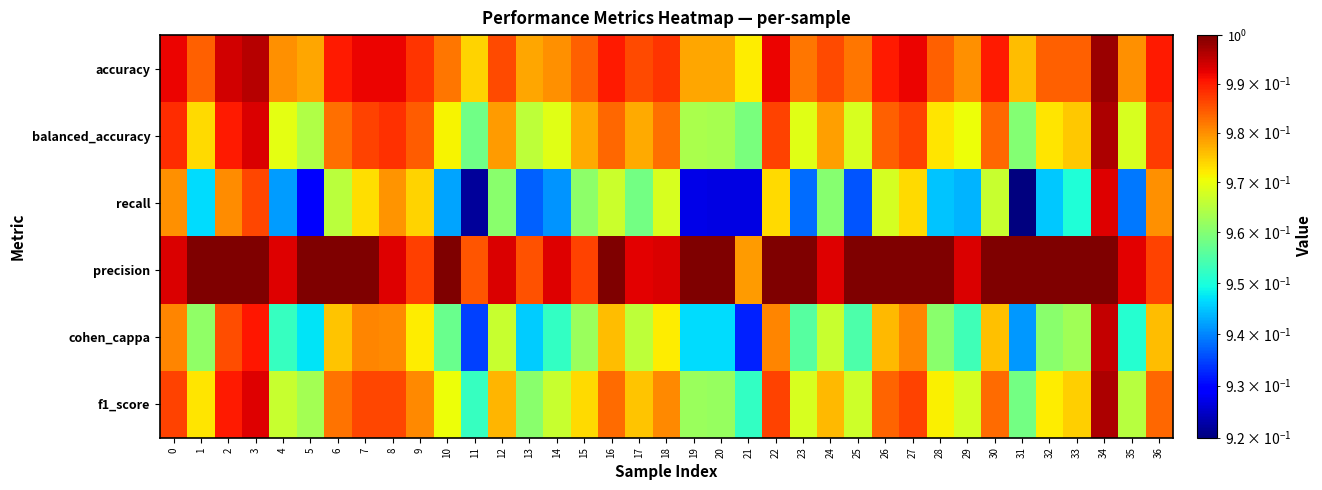

Reading left to right, what are all the values shown in this chart?

accuracy: 0=1.0	1=1.0	2=1.0	3=1.0	4=1.0	5=1.0	6=1.0	7=1.0	8=1.0	9=1.0	10=1.0	11=1.0	12=1.0	13=1.0	14=1.0	15=1.0	16=1.0	17=1.0	18=1.0	19=1.0	20=1.0	21=1.0	22=1.0	23=1.0	24=1.0	25=1.0	26=1.0	27=1.0	28=1.0	29=1.0	30=1.0	31=1.0	32=1.0	33=1.0	34=1.0	35=1.0	36=1.0
balanced_accuracy: 0=1.0	1=1.0	2=1.0	3=1.0	4=1.0	5=1.0	6=1.0	7=1.0	8=1.0	9=1.0	10=1.0	11=1.0	12=1.0	13=1.0	14=1.0	15=1.0	16=1.0	17=1.0	18=1.0	19=1.0	20=1.0	21=1.0	22=1.0	23=1.0	24=1.0	25=1.0	26=1.0	27=1.0	28=1.0	29=1.0	30=1.0	31=1.0	32=1.0	33=1.0	34=1.0	35=1.0	36=1.0
recall: 0=1.0	1=0.9	2=1.0	3=1.0	4=0.9	5=0.9	6=1.0	7=1.0	8=1.0	9=1.0	10=0.9	11=0.9	12=1.0	13=0.9	14=0.9	15=1.0	16=1.0	17=1.0	18=1.0	19=0.9	20=0.9	21=0.9	22=1.0	23=0.9	24=1.0	25=0.9	26=1.0	27=1.0	28=0.9	29=0.9	30=1.0	31=0.9	32=0.9	33=1.0	34=1.0	35=0.9	36=1.0
precision: 0=1.0	1=1.0	2=1.0	3=1.0	4=1.0	5=1.0	6=1.0	7=1.0	8=1.0	9=1.0	10=1.0	11=1.0	12=1.0	13=1.0	14=1.0	15=1.0	16=1.0	17=1.0	18=1.0	19=1.0	20=1.0	21=1.0	22=1.0	23=1.0	24=1.0	25=1.0	26=1.0	27=1.0	28=1.0	29=1.0	30=1.0	31=1.0	32=1.0	33=1.0	34=1.0	35=1.0	36=1.0
cohen_cappa: 0=1.0	1=1.0	2=1.0	3=1.0	4=1.0	5=0.9	6=1.0	7=1.0	8=1.0	9=1.0	10=1.0	11=0.9	12=1.0	13=0.9	14=1.0	15=1.0	16=1.0	17=1.0	18=1.0	19=0.9	20=0.9	21=0.9	22=1.0	23=1.0	24=1.0	25=1.0	26=1.0	27=1.0	28=1.0	29=1.0	30=1.0	31=0.9	32=1.0	33=1.0	34=1.0	35=1.0	36=1.0
f1_score: 0=1.0	1=1.0	2=1.0	3=1.0	4=1.0	5=1.0	6=1.0	7=1.0	8=1.0	9=1.0	10=1.0	11=1.0	12=1.0	13=1.0	14=1.0	15=1.0	16=1.0	17=1.0	18=1.0	19=1.0	20=1.0	21=1.0	22=1.0	23=1.0	24=1.0	25=1.0	26=1.0	27=1.0	28=1.0	29=1.0	30=1.0	31=1.0	32=1.0	33=1.0	34=1.0	35=1.0	36=1.0